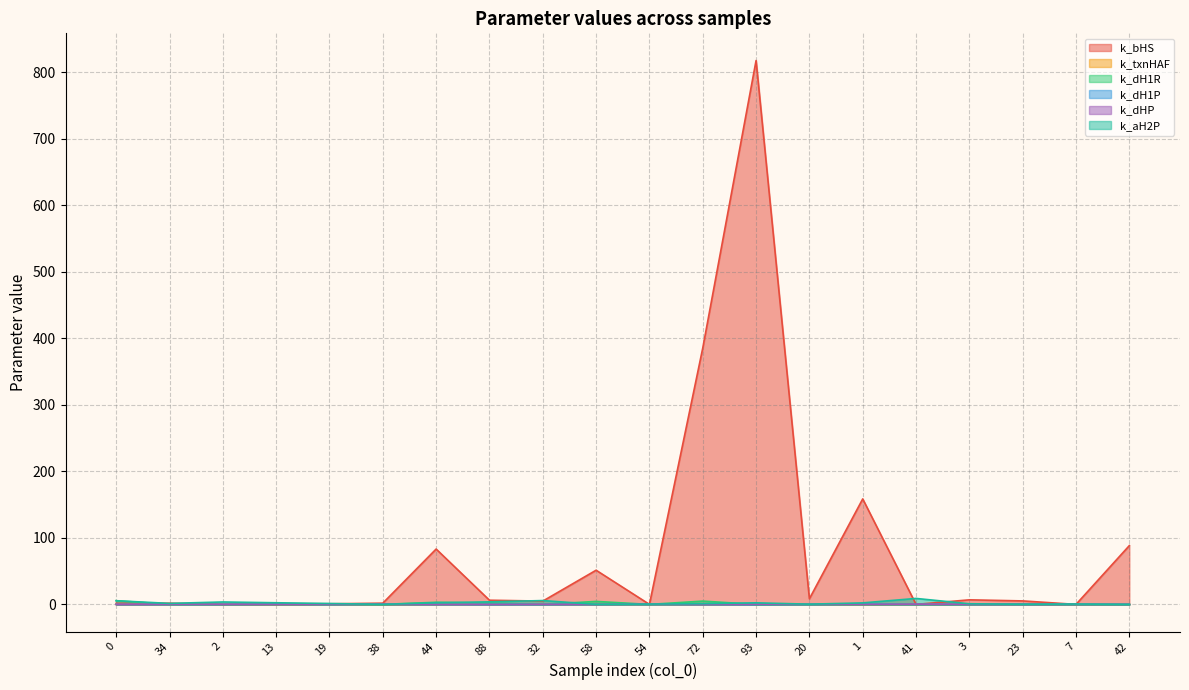

At which category is the sum across all series the highest?

93